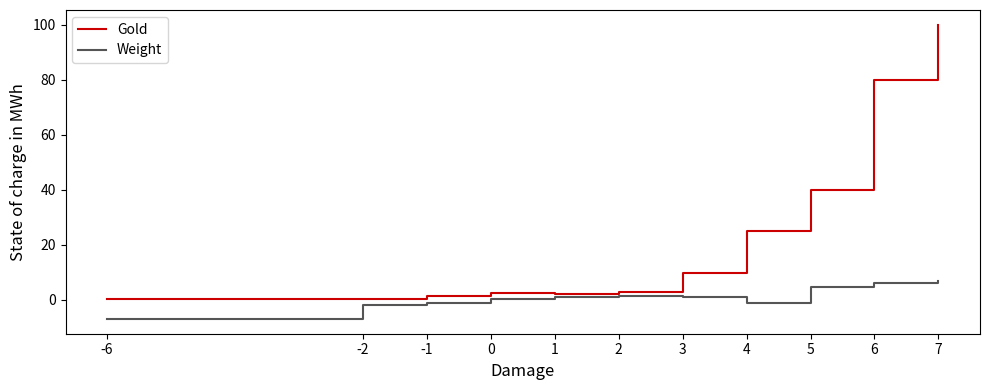

Which series has the largest total across all categories?

Gold